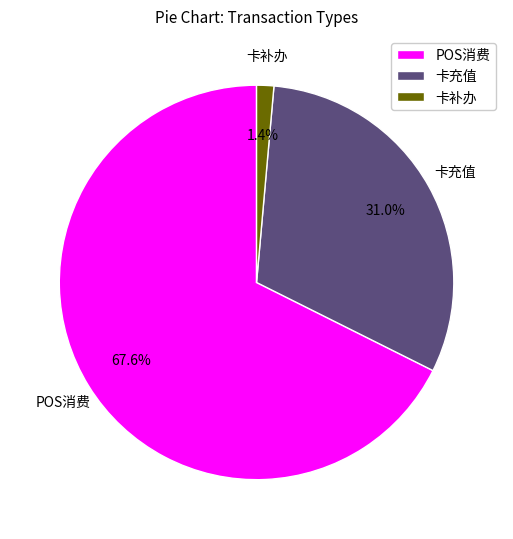

Count the number of slices in the pie.

3